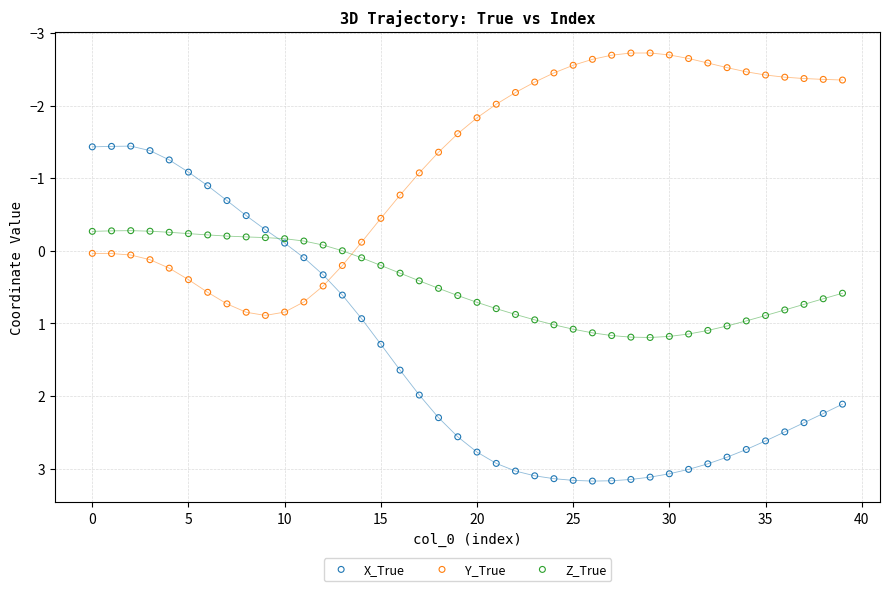

Which series has the widest spread of Y values?

X_True